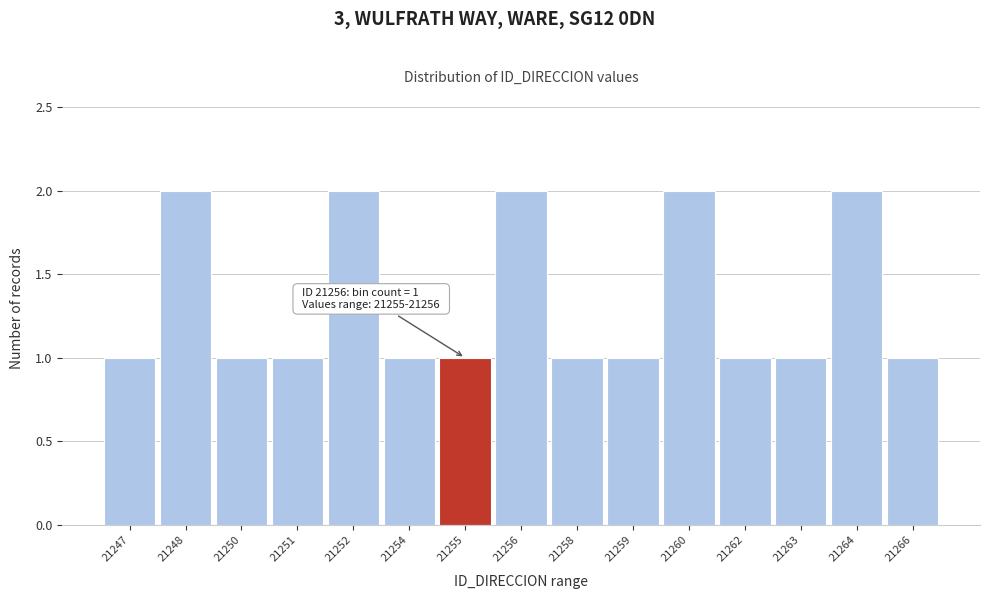

Reading right to left, list all the values displayed in this chart.

1	2	1	1	2	1	1	2	1	1	2	1	1	2	1